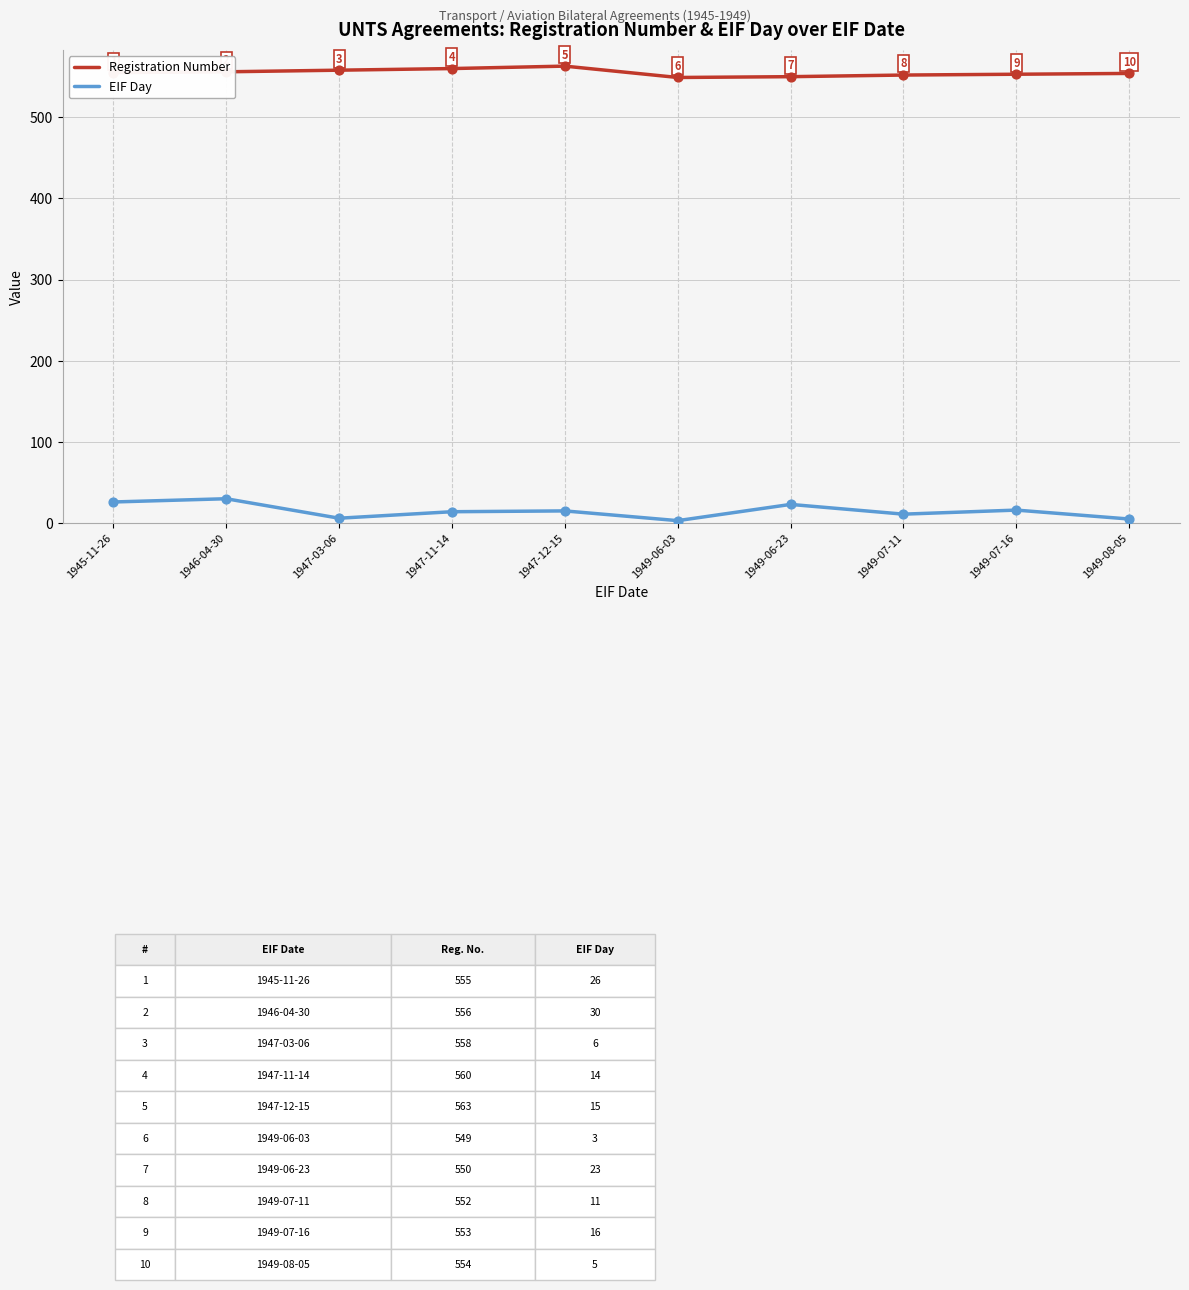

Which series has the largest total across all categories?

Registration Number